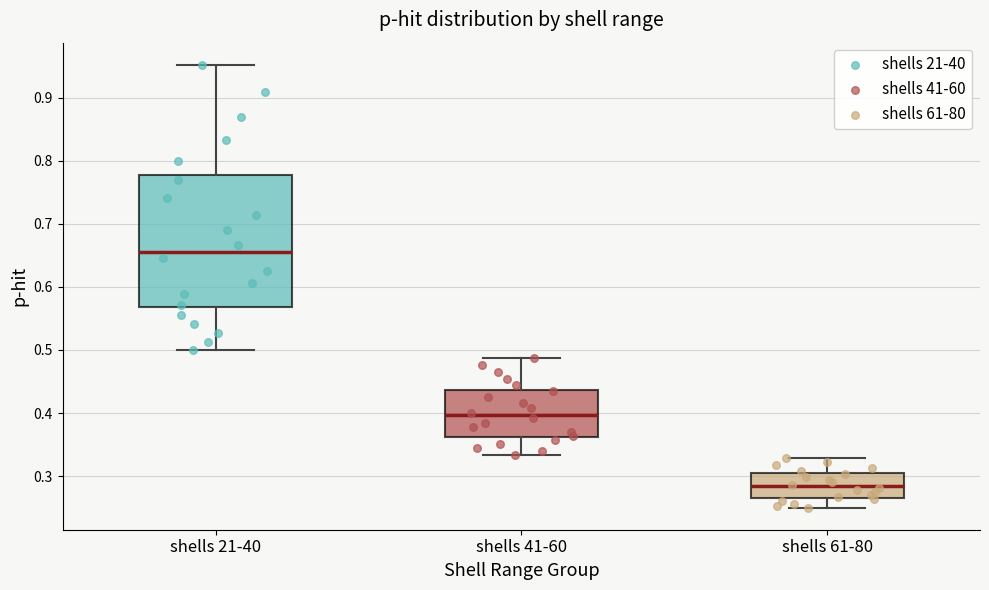

Reading left to right, read every box against the y-axis: the position of its median line, the range the box covers, and the ends of its whiskers. The values are not printed on the chart, so give them approximately, as read against the axis.

shells 21-40: median 0.66, box 0.57 to 0.78, whiskers 0.50 to 0.95
shells 41-60: median 0.40, box 0.36 to 0.44, whiskers 0.33 to 0.49
shells 61-80: median 0.28, box 0.27 to 0.30, whiskers 0.25 to 0.33